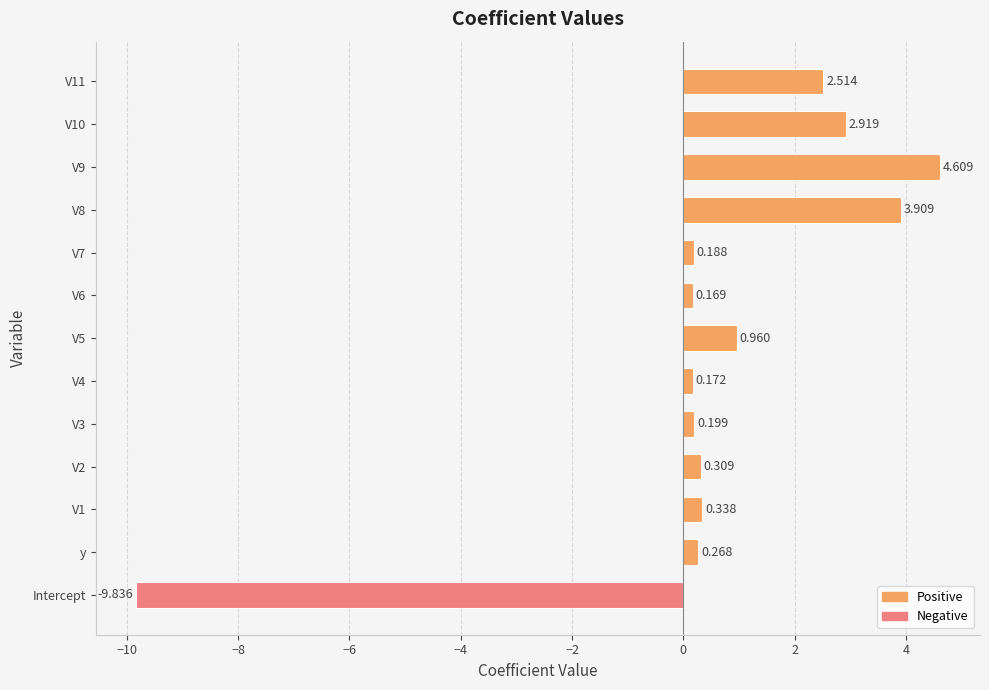

How many positive values are there?

12